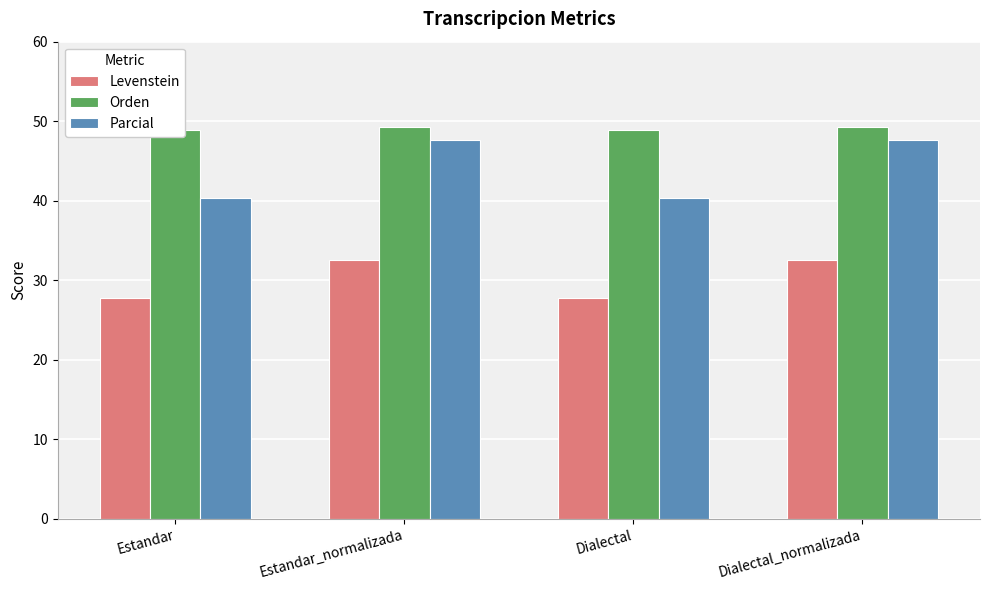

Which series has the largest total across all categories?

Orden